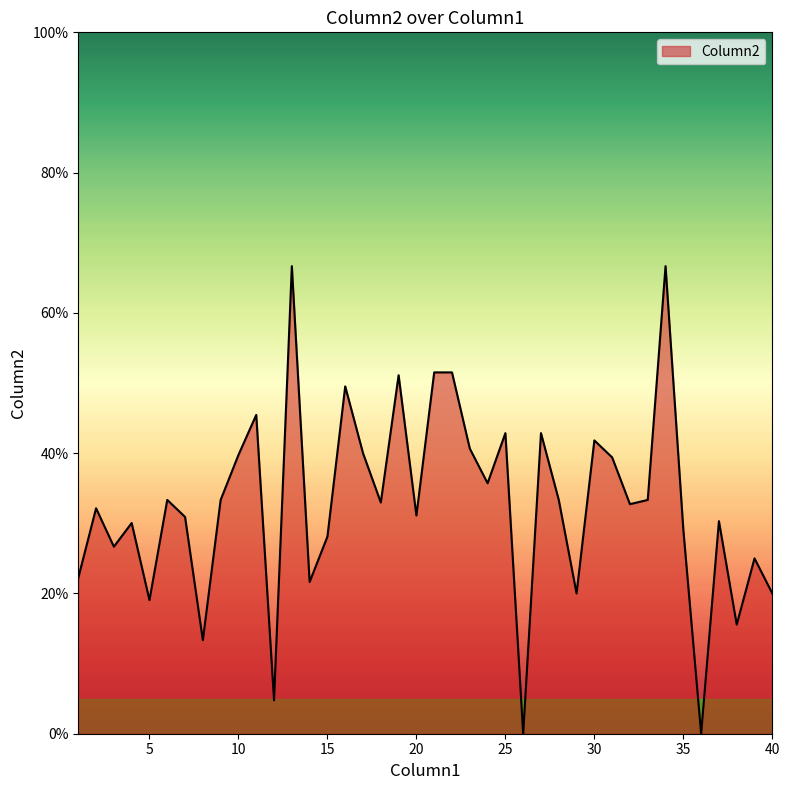

Rank the categories by value from lowest to highest.

26, 36, 12, 8, 38, 5, 29, 40, 14, 1, 39, 3, 15, 35, 4, 37, 7, 20, 2, 32, 18, 6, 9, 28, 33, 24, 31, 10, 17, 23, 30, 25, 27, 11, 16, 19, 21, 22, 13, 34